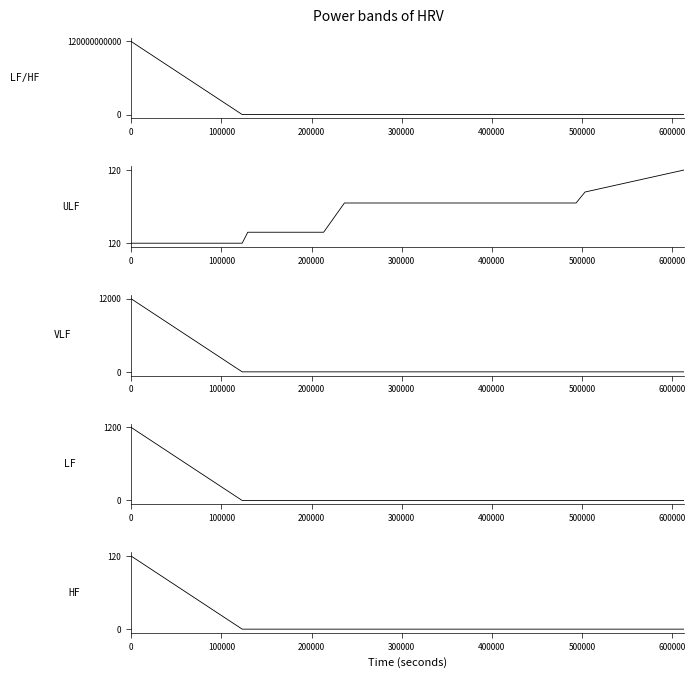

How many lines are shown in the chart?

5